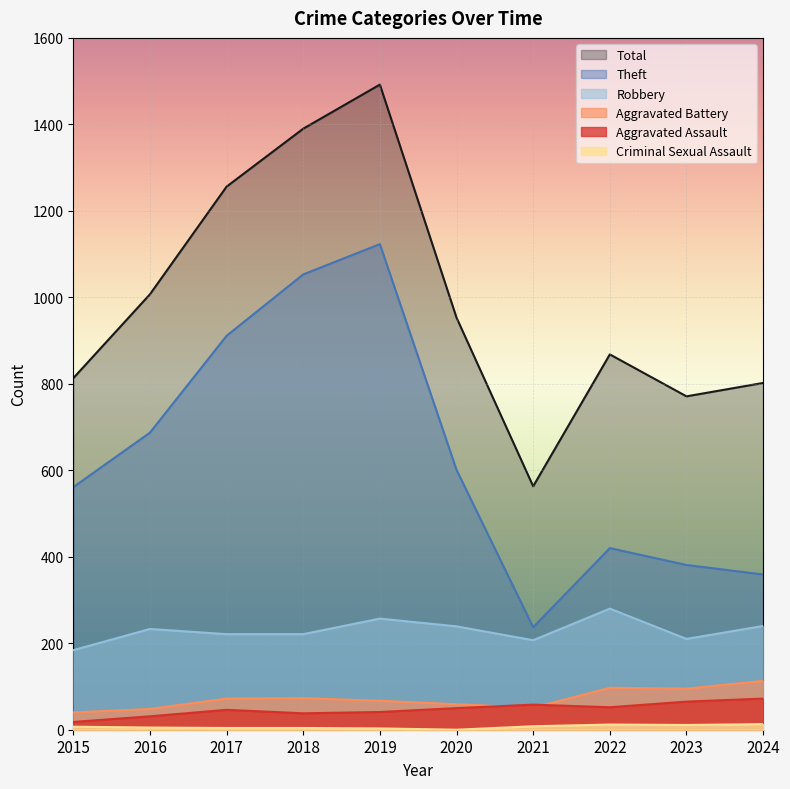

Reading right to left, what are all the values shown in this chart?

Aggravated Assault: 72	65	52	58	50	41	38	46	31	18
Aggravated Battery: 113	95	97	51	59	67	73	72	48	40
Robbery: 240	210	280	207	239	257	221	221	233	184
Theft: 359	381	420	237	601	1123	1053	911	687	561
Criminal Sexual Assault: 13	11	12	8	0	3	4	4	5	7
Total: 802	771	868	563	953	1492	1390	1256	1007	813